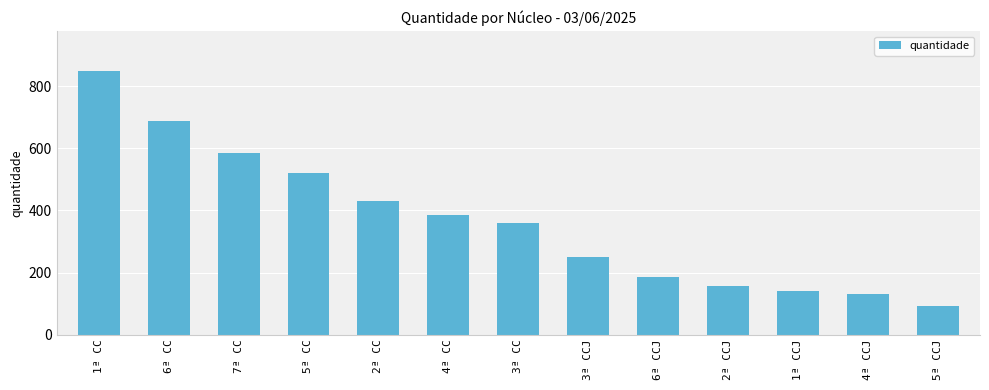

How many bars are there in total?

13